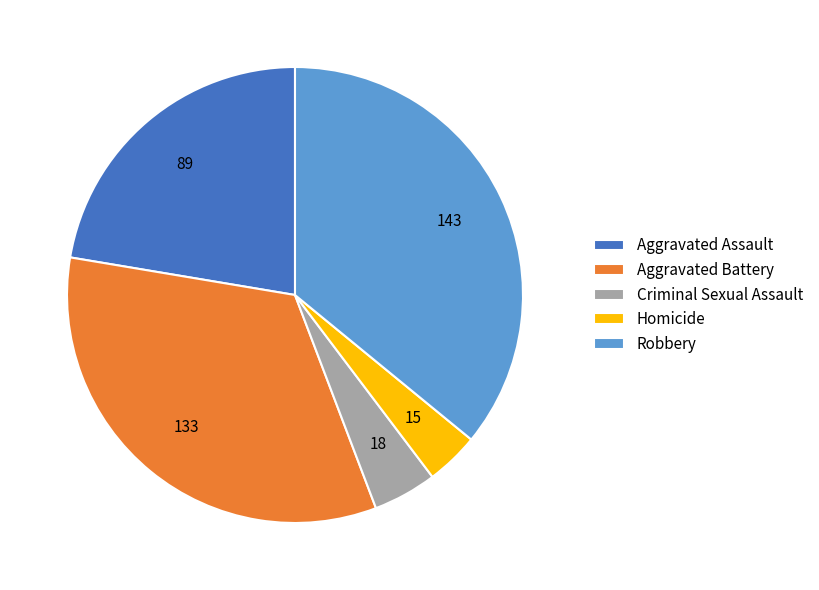

Which slice is the smallest?

Homicide